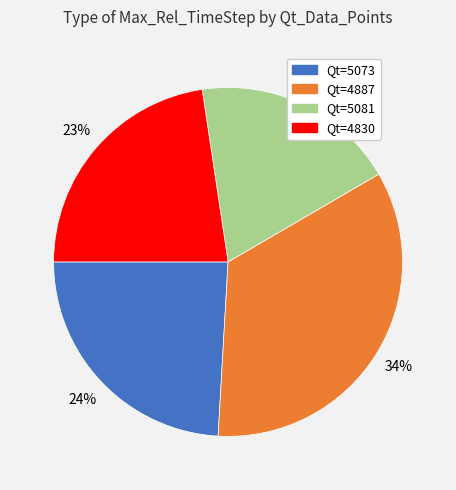

Is there any slice that represents more than half of the pie?

No